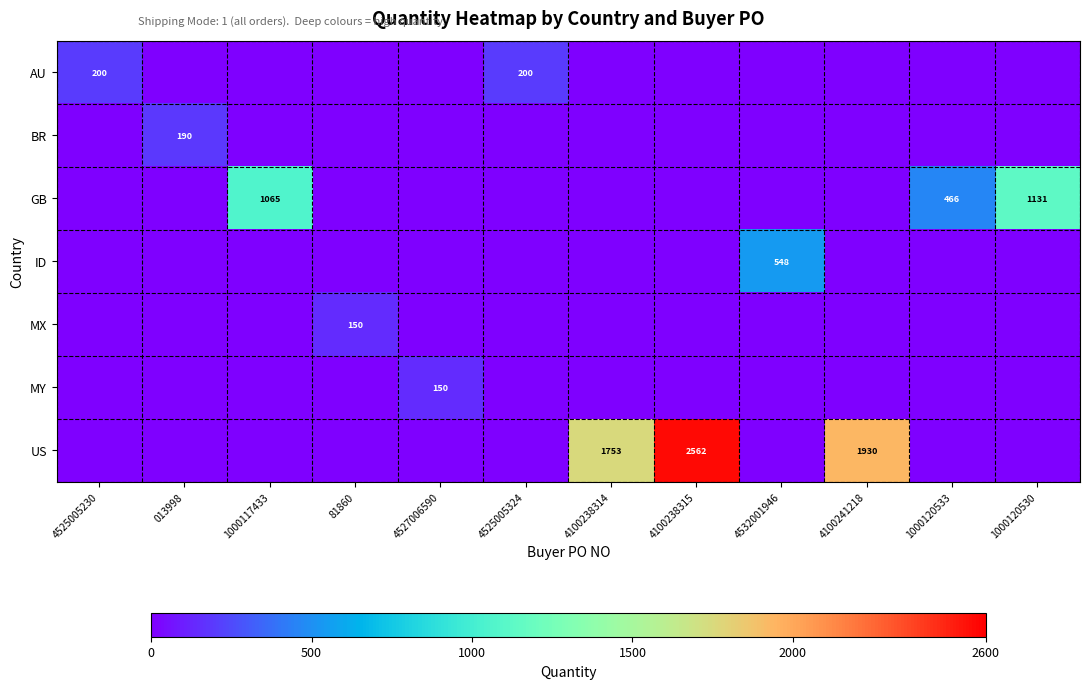

What is the difference between the highest and lowest values at 1000120530?

1131